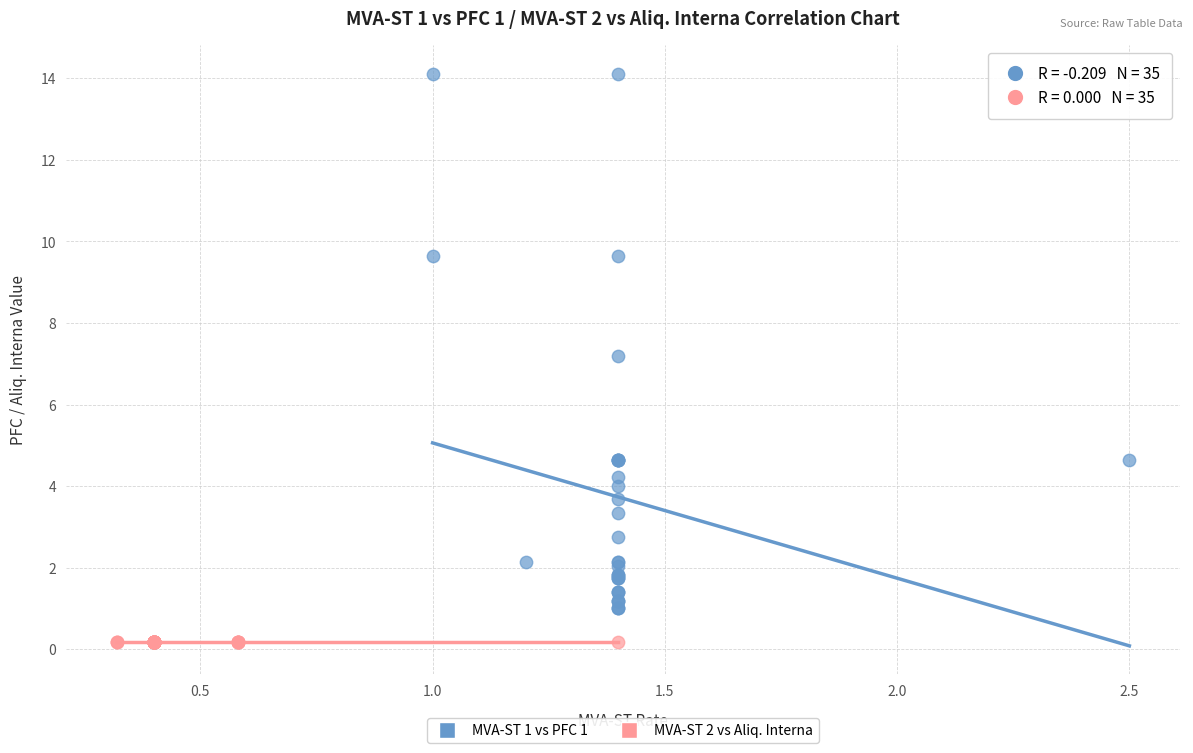

Which series contains the lowest Y value?

MVA-ST 2 vs Aliq. Interna